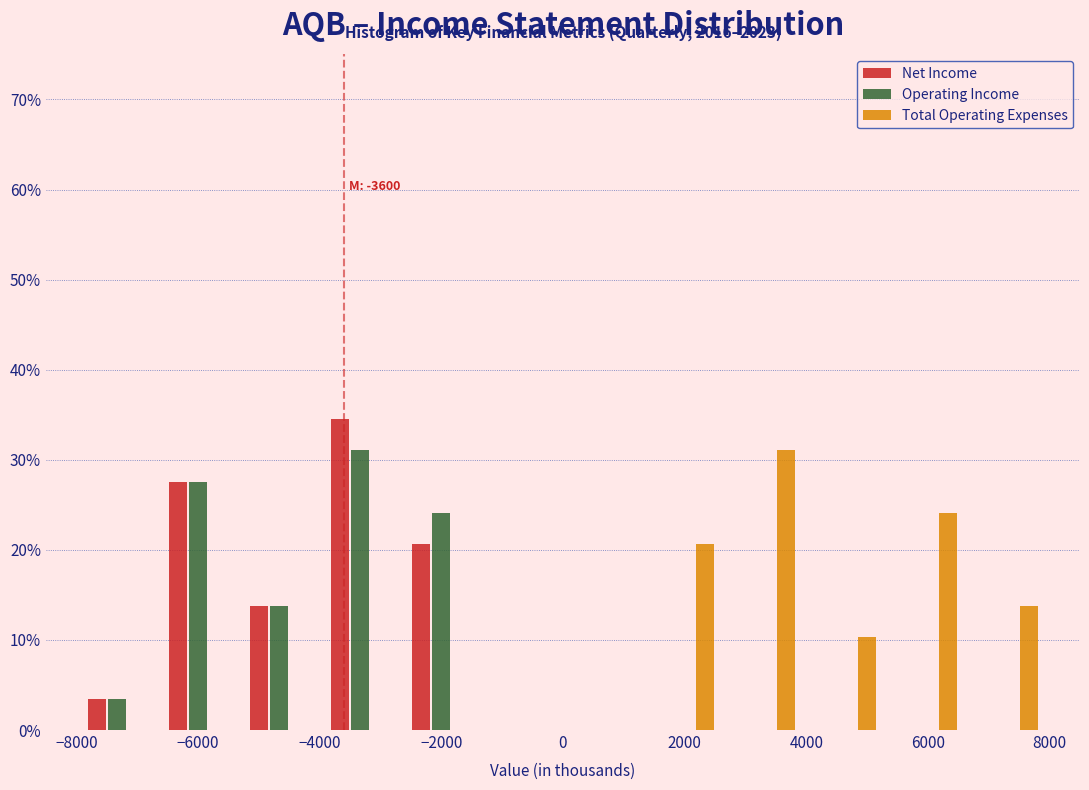

In the Total Operating Expenses series, which range on the x-axis has the tallest bar?

2600 to 4000